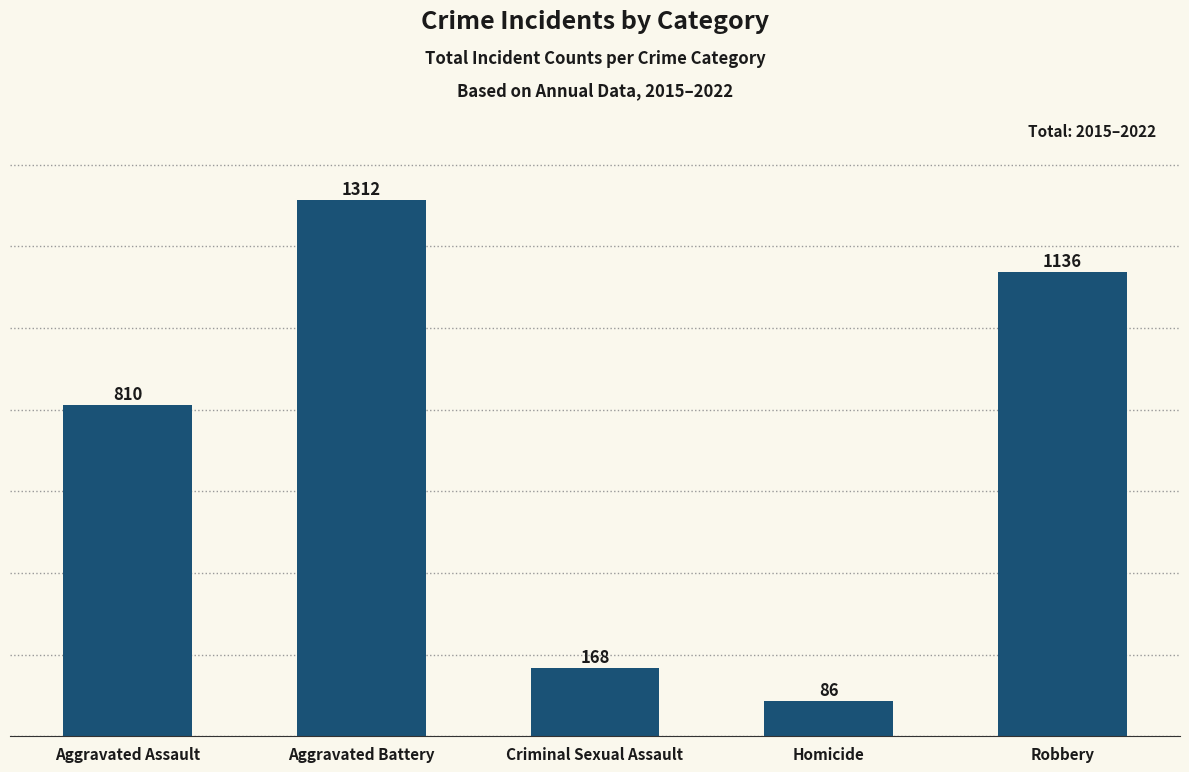

True or false: the data shows 168 at Criminal Sexual Assault.

True